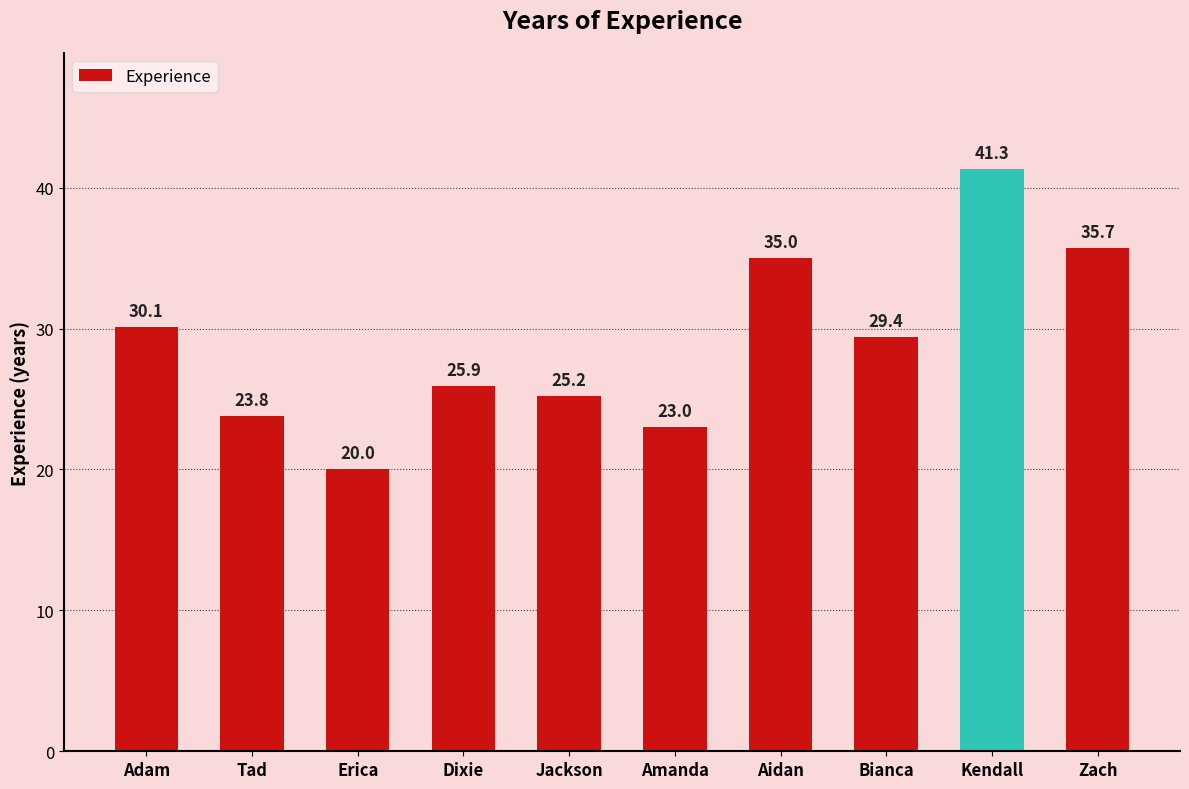

Rank the categories by value from lowest to highest.

Erica, Amanda, Tad, Jackson, Dixie, Bianca, Adam, Aidan, Zach, Kendall